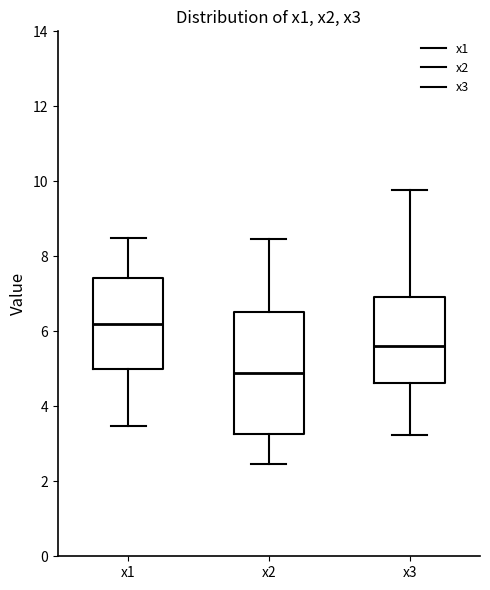

Which box has the highest median line?

x1